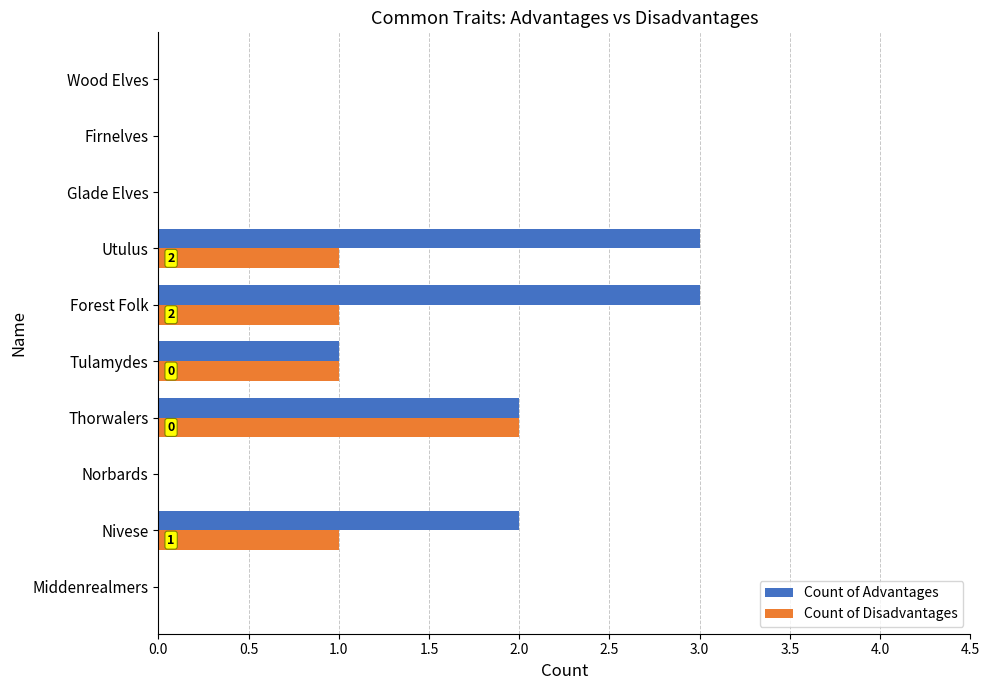

What is the sum of the Count of Advantages values at Firnelves and Forest Folk?

3